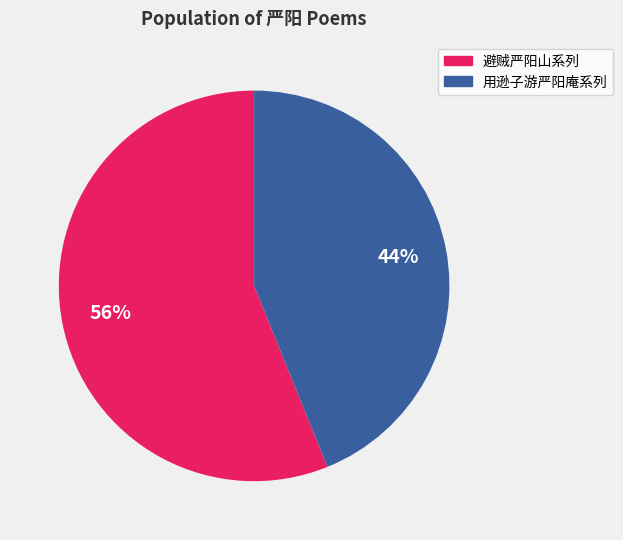

True or false: 避贼严阳山系列 accounts for 56% of the total.

True